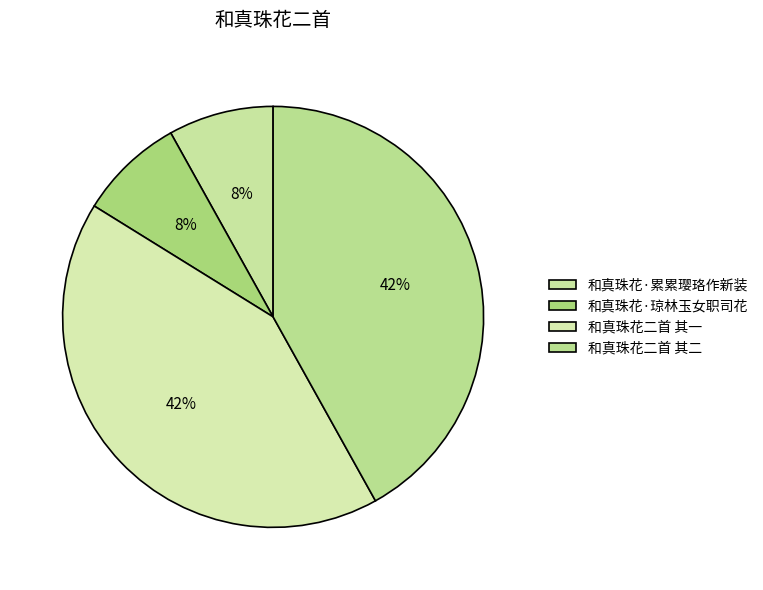

How many slices are in this pie chart?

4